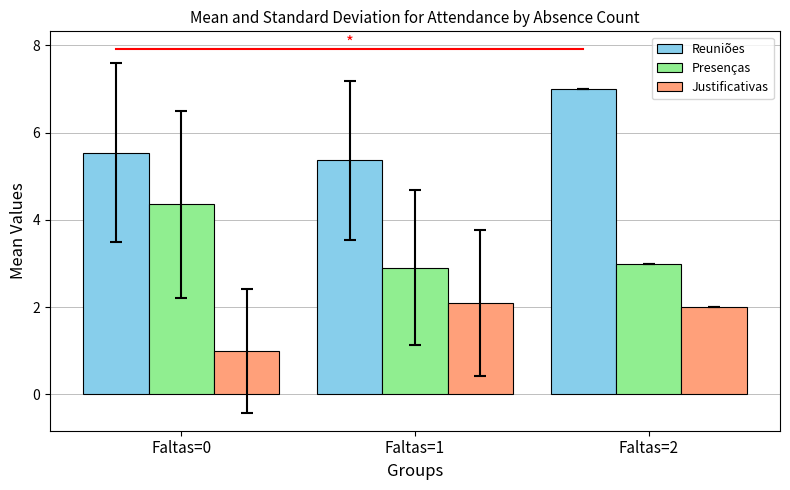

Count the number of categories in the chart.

3